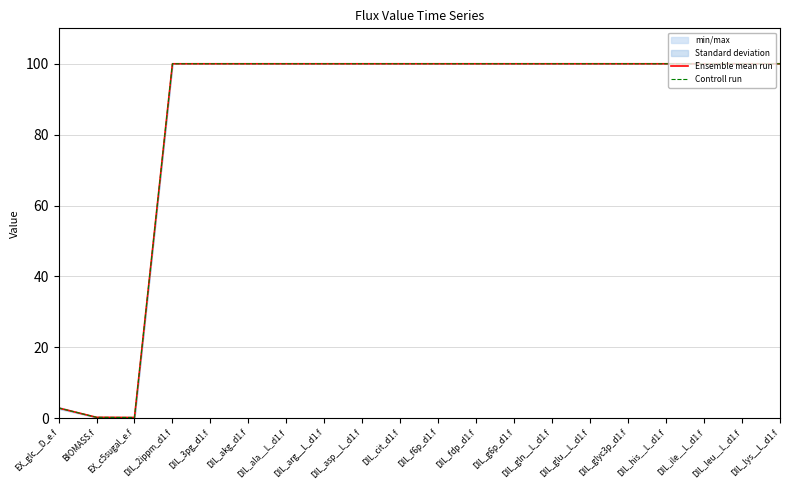

What are all the series names shown in the legend?

Ensemble mean run, Controll run